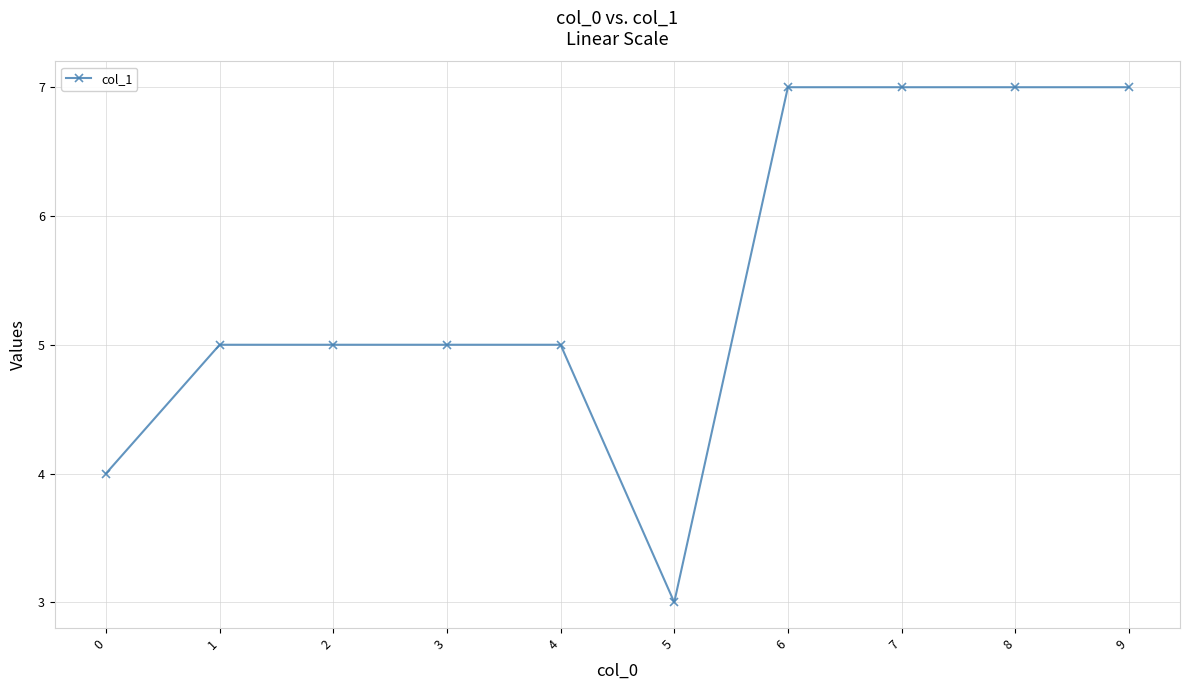

Reading left to right, list all the values displayed in this chart.

4	5	5	5	5	3	7	7	7	7